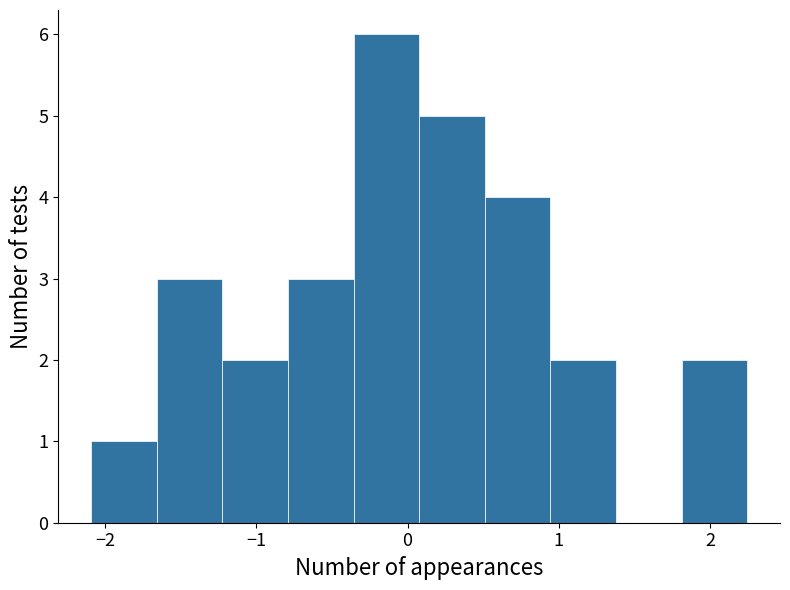

Reading left to right, list every bar in this chart as the range it spans on the x-axis followed by its height. Neither the bar edges nor the heights are printed on the chart, so give them approximately, as read against the axes.

-2.1 to -1.7: 1
-1.7 to -1.2: 3
-1.2 to -0.8: 2
-0.8 to -0.4: 3
-0.4 to 0.1: 6
0.1 to 0.5: 5
0.5 to 0.9: 4
0.9 to 1.4: 2
1.4 to 1.8: 0
1.8 to 2.2: 2